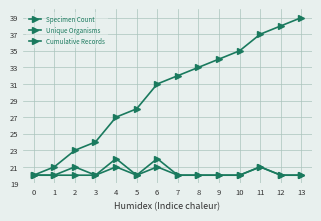

Count the number of data series in this chart.

3